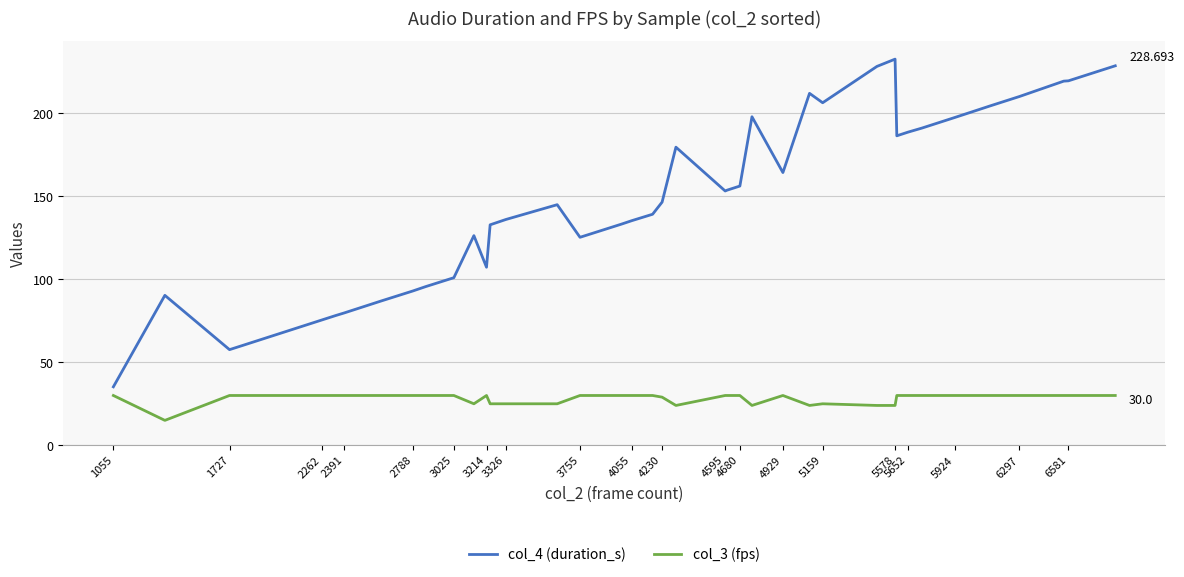

True or false: col_3 (fps) and col_4 (duration_s) cross at least once.

False